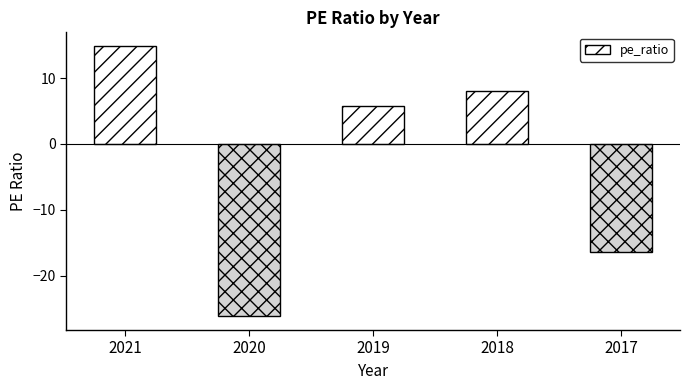

Count the number of data series in this chart.

1